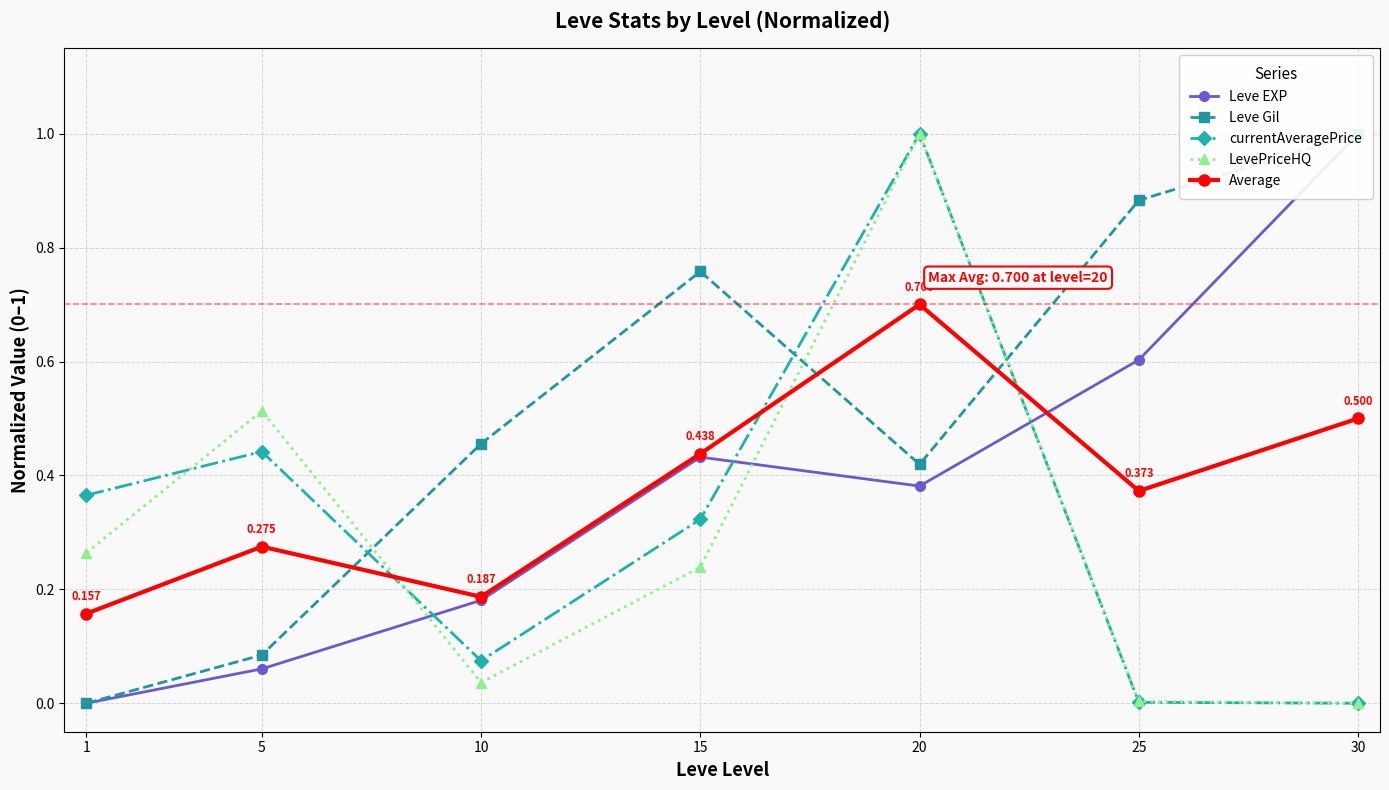

List the series in order of their peak value, lowest first.

Average, Leve EXP, Leve Gil, currentAveragePrice, LevePriceHQ